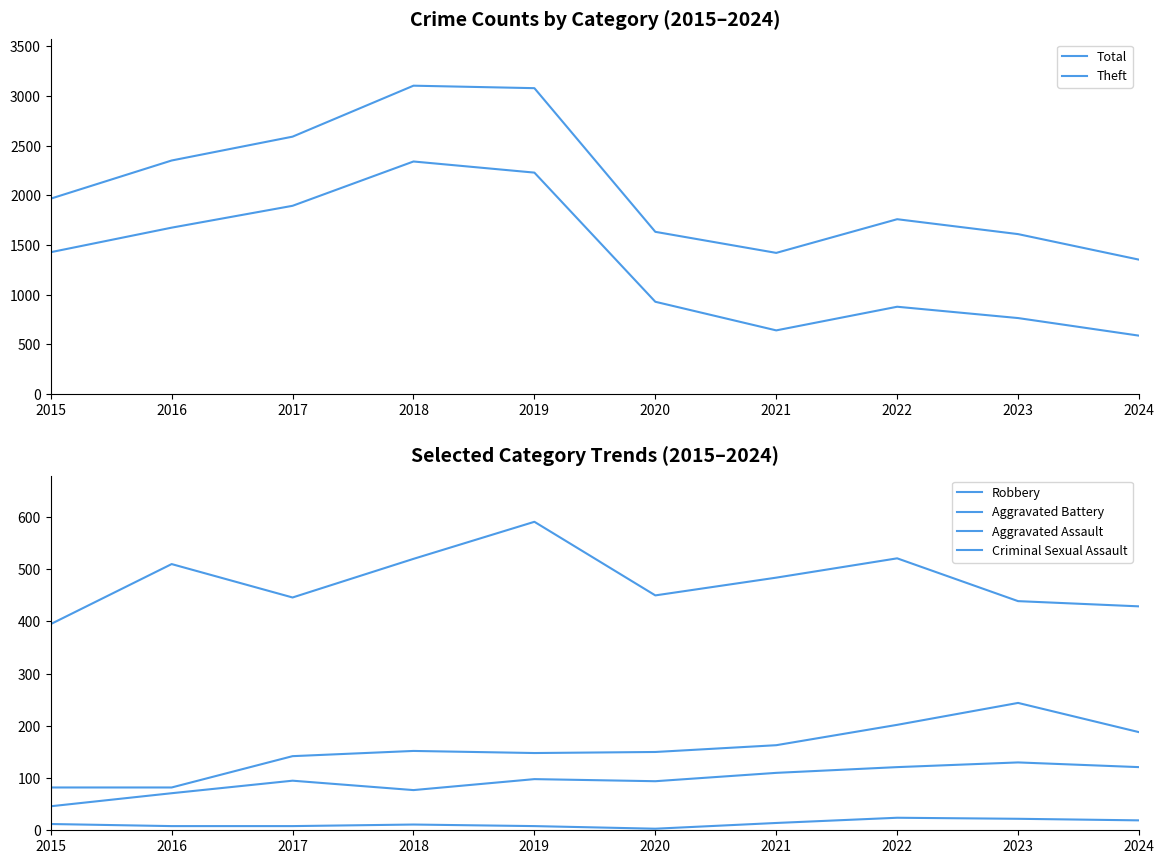

What is the smallest value displayed?

3